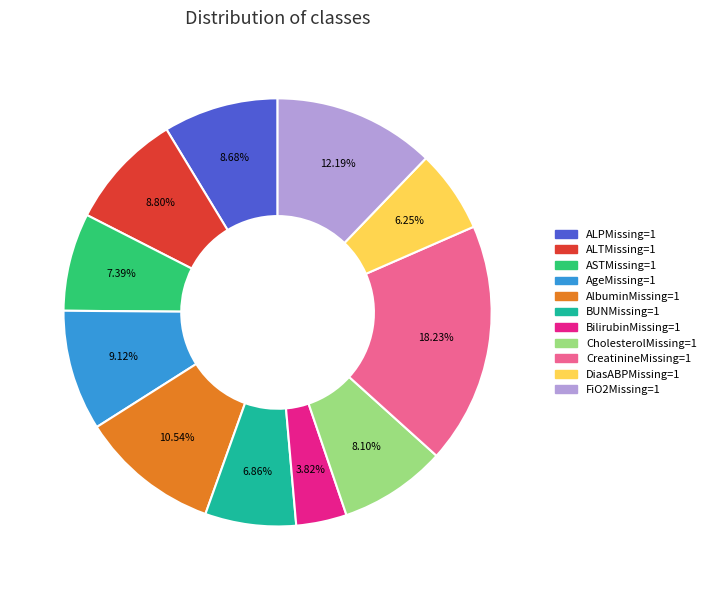

Does any single category account for the majority?

No